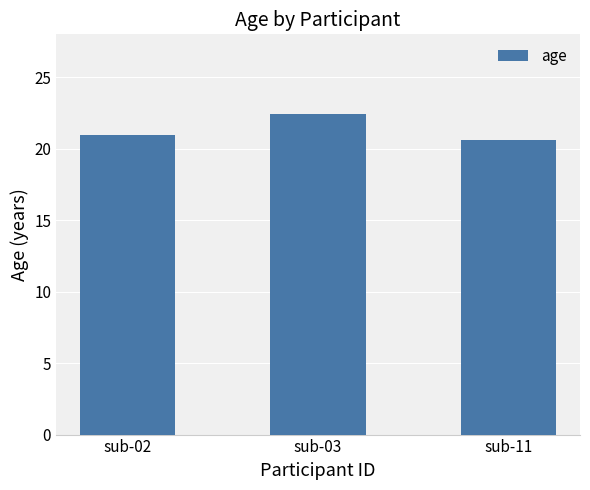

How many bars are there in total?

3